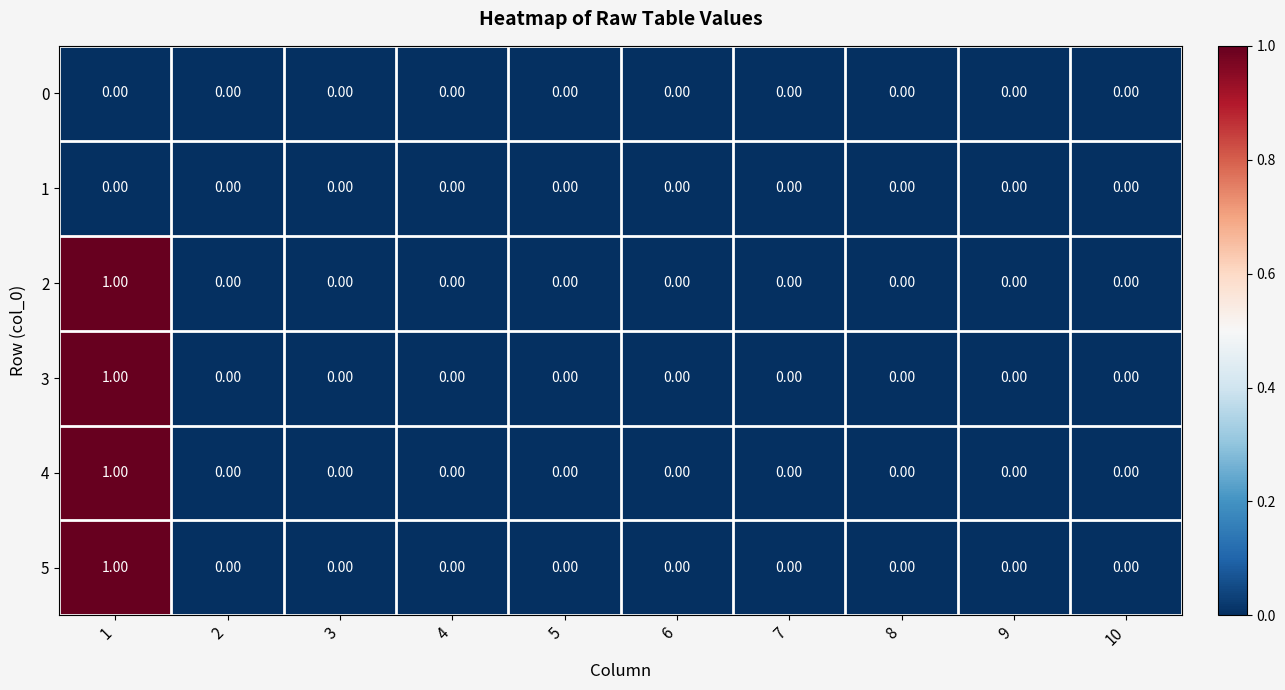

What is the total value across all series at 1?

4